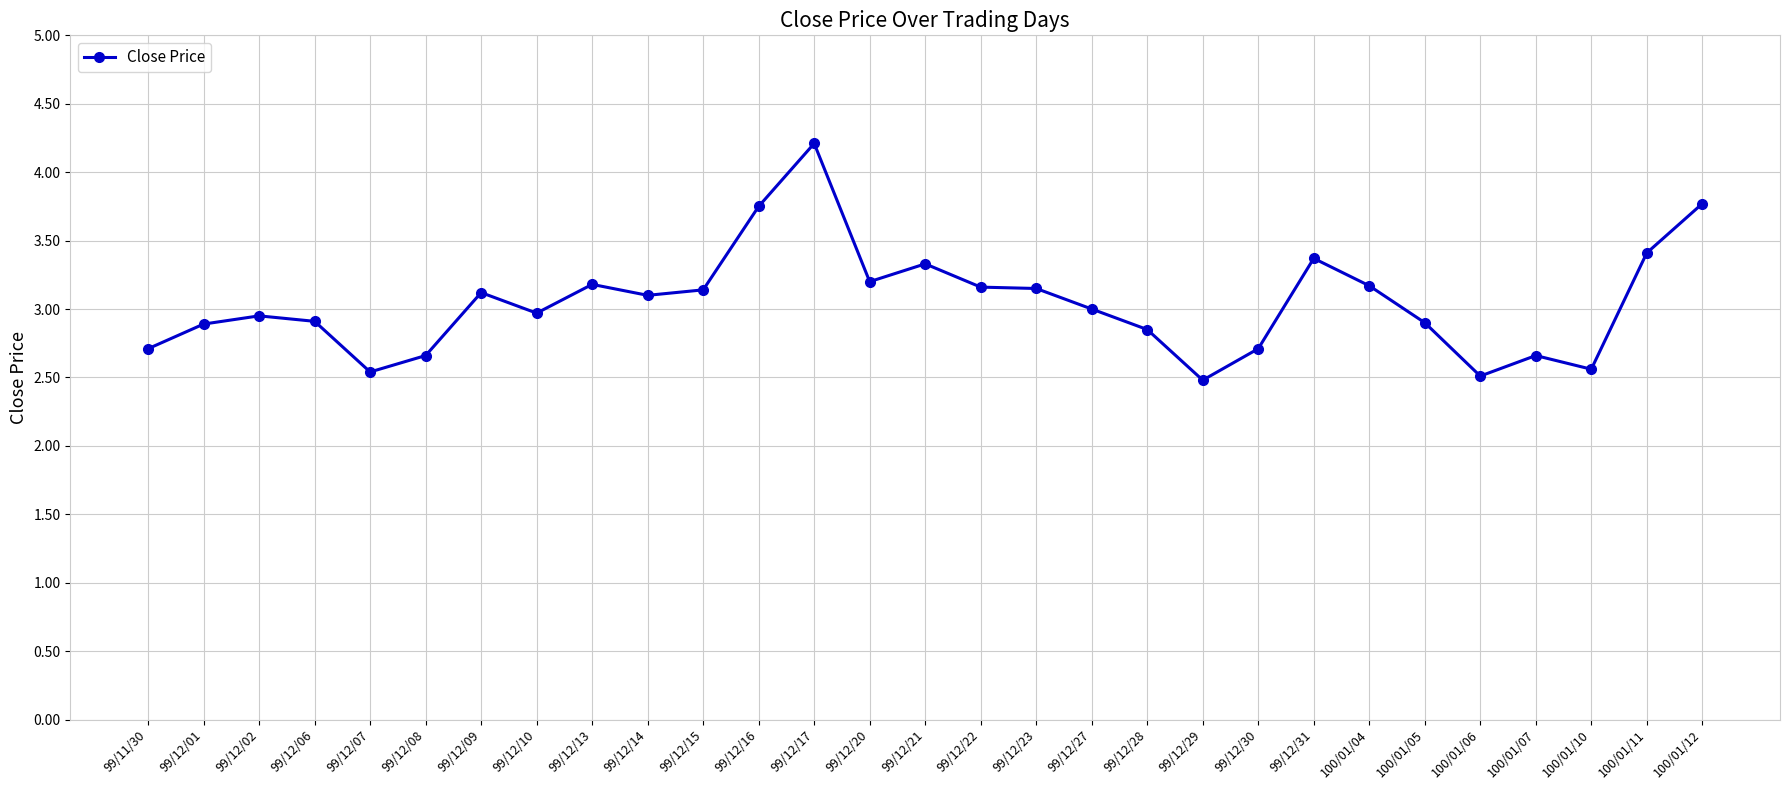

True or false: there are more than 0 points higher than both neighbors.

True